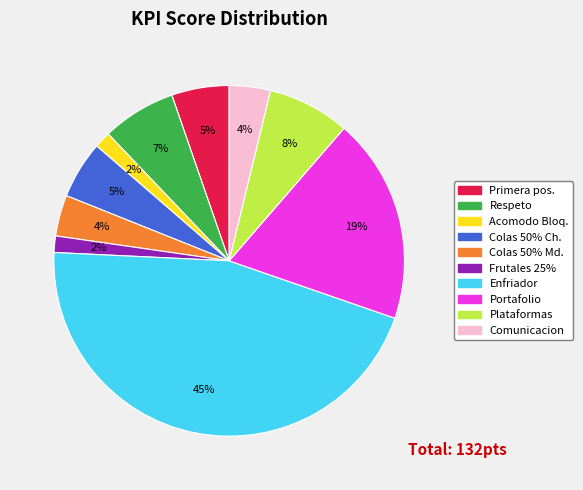

Is there a majority slice in this chart?

No